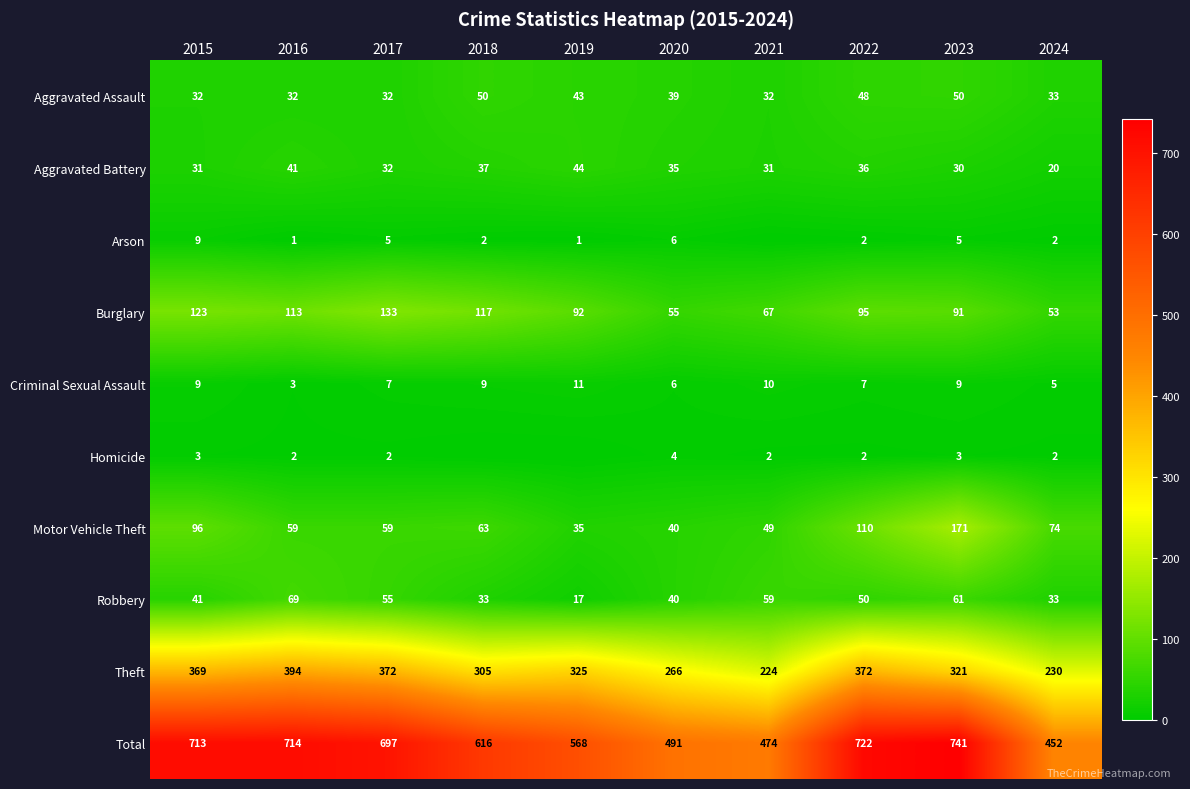

Which category has the highest value across all series?

2023